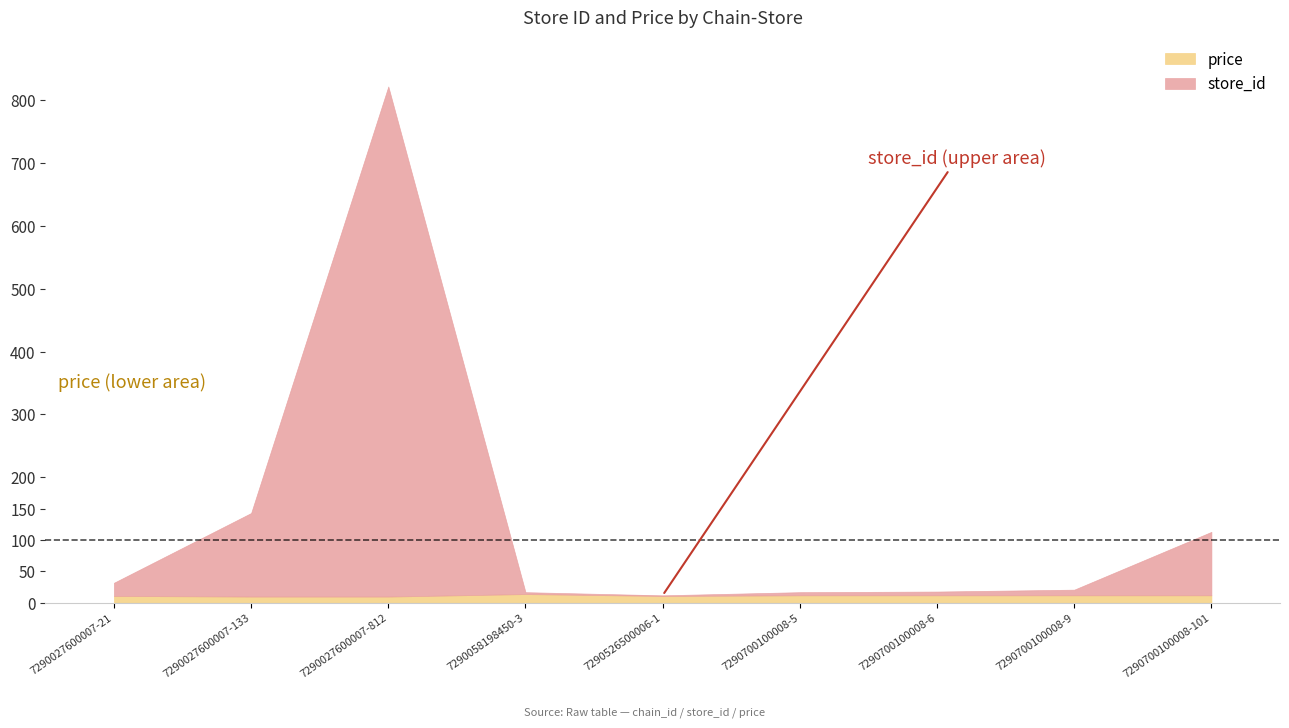

Is it true that store_id equals 133.0 at 7290027600007-133?

True